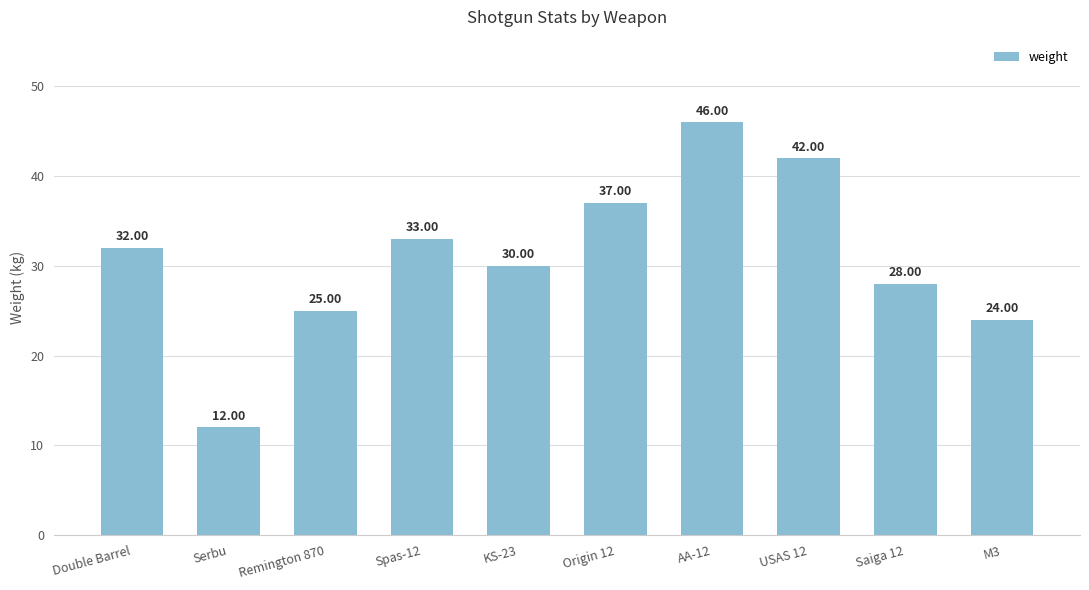

What is the label of the 10th bar from the right?

Double Barrel